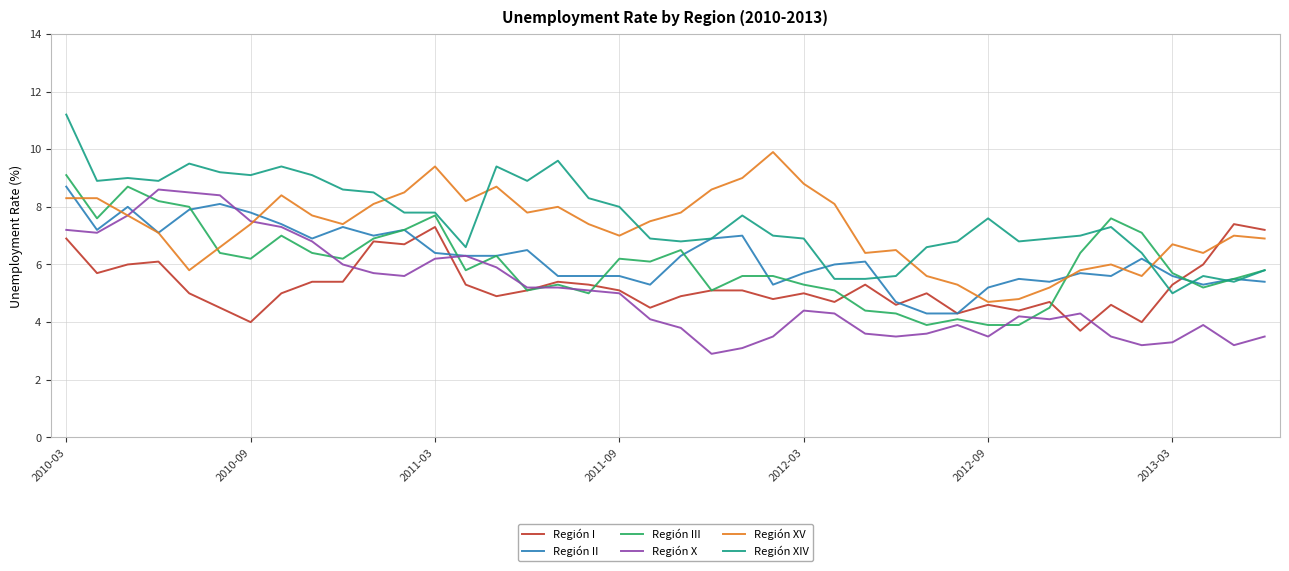

Is this an area chart (filled region under the line)?

No